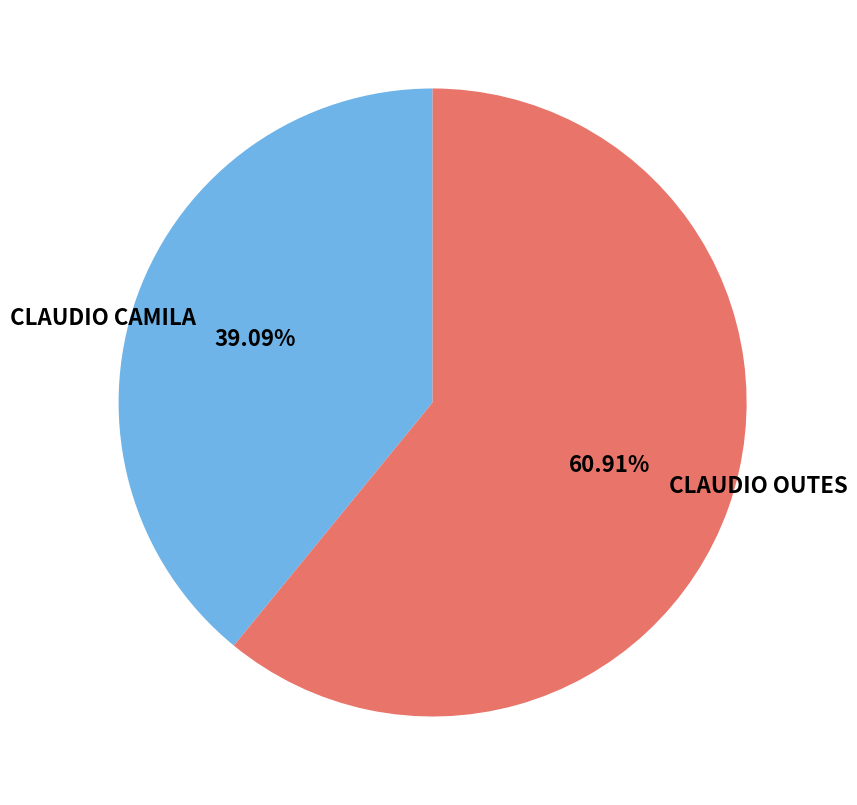

To the nearest percent, what portion does CLAUDIO CAMILA represent?

39%